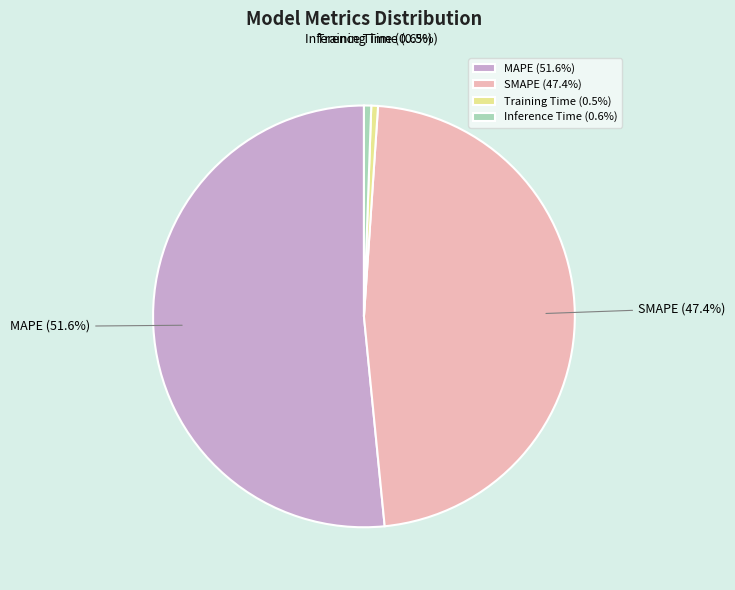

How many slices are in this pie chart?

4